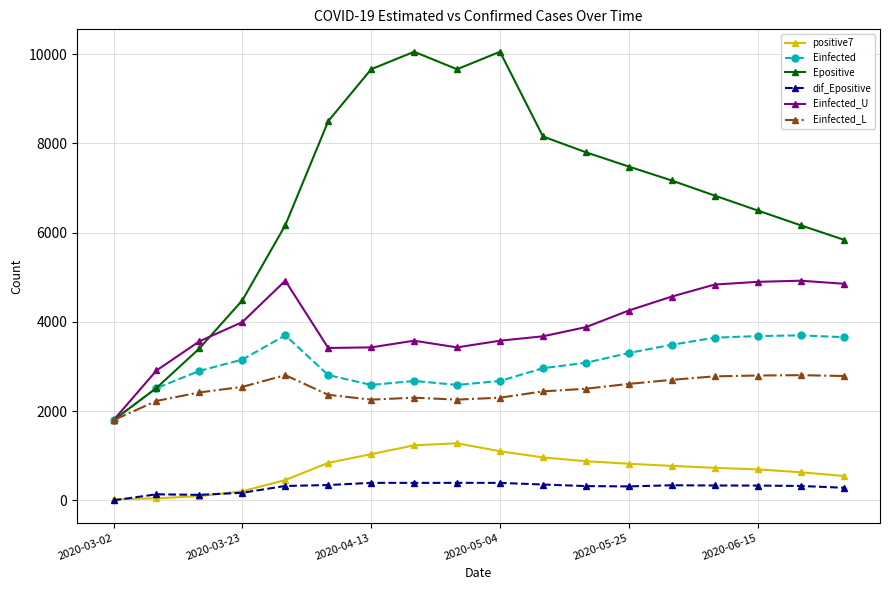

What is the value of the positive7 point at the 12th from the left?

878.0